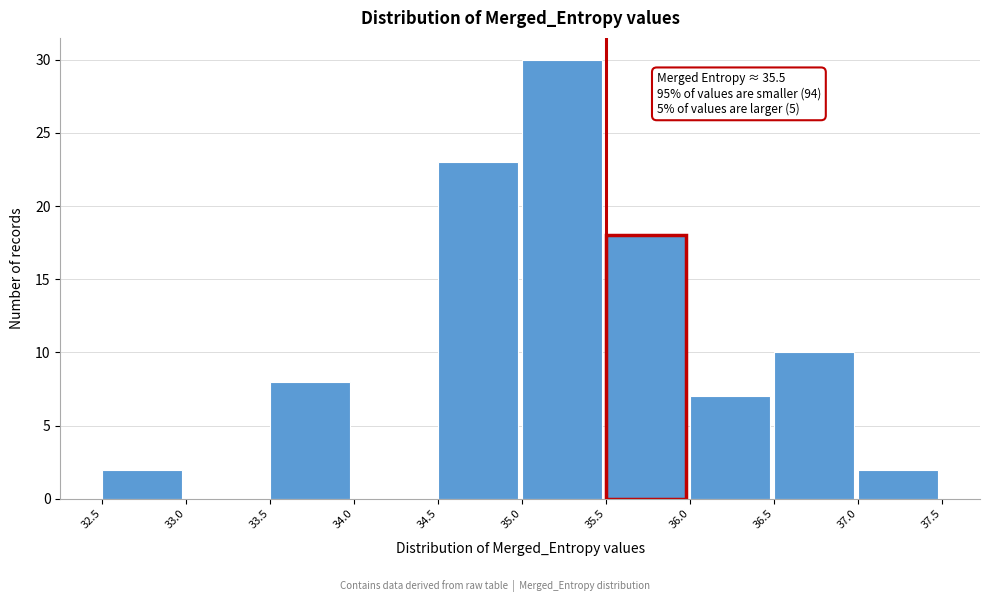

Which range on the x-axis has the tallest bar?

35.0 to 35.5